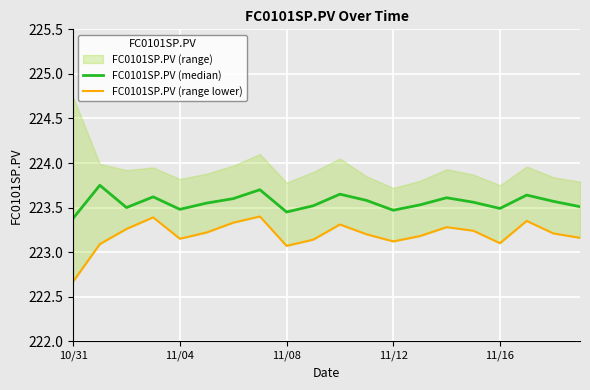

What is the difference between the maximum and second lowest values in the FC0101SP.PV (median) series?

0.3